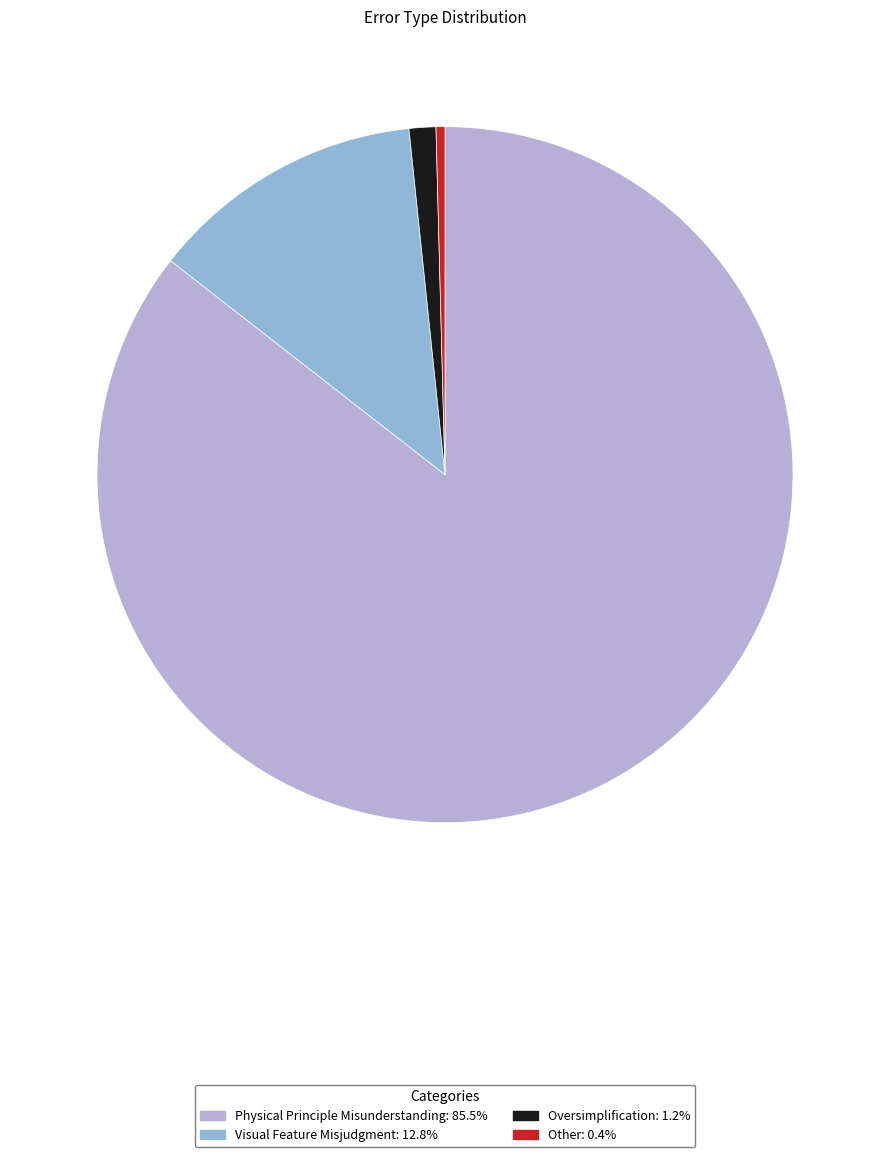

Between Visual Feature Misjudgment and Other, which is larger?

Visual Feature Misjudgment